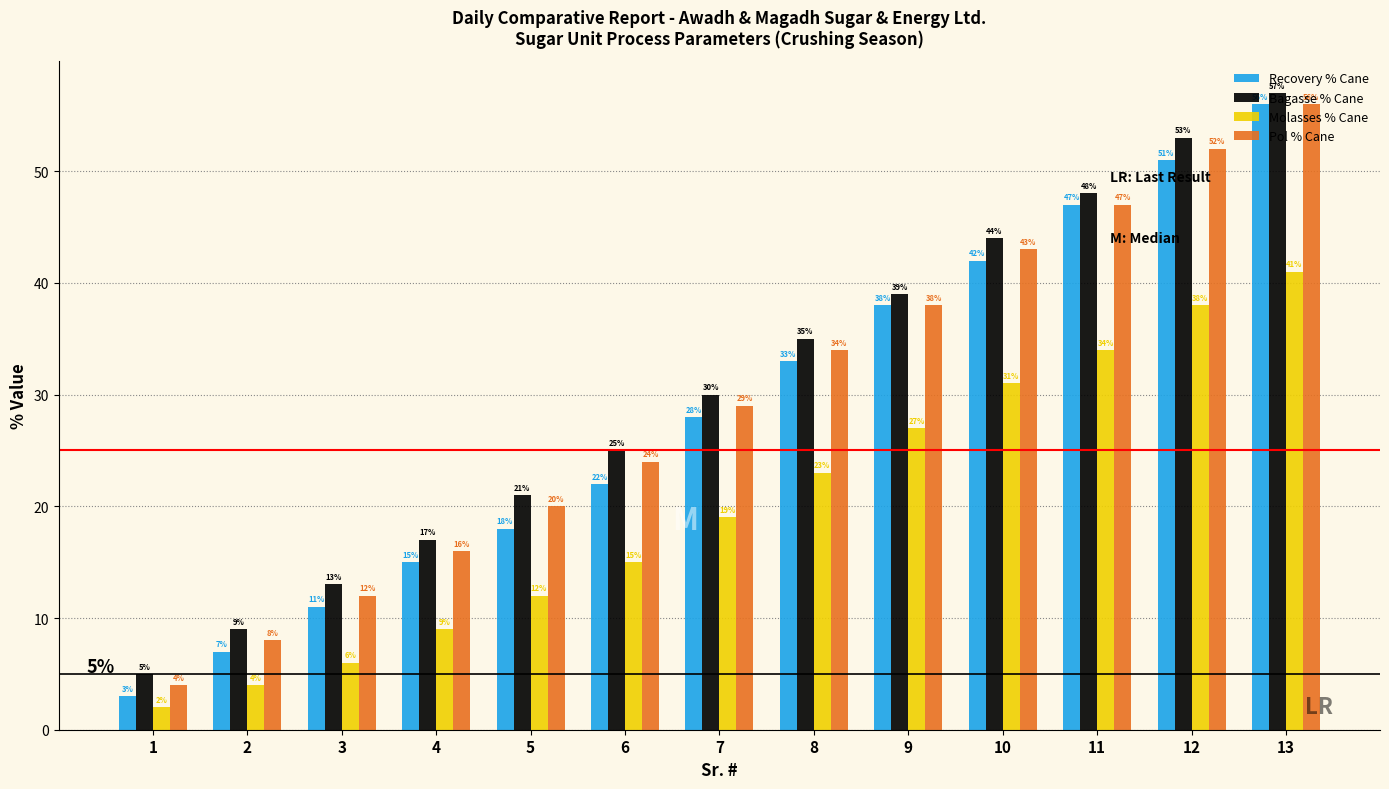

At which label is Pol % Cane closest to 30?

7